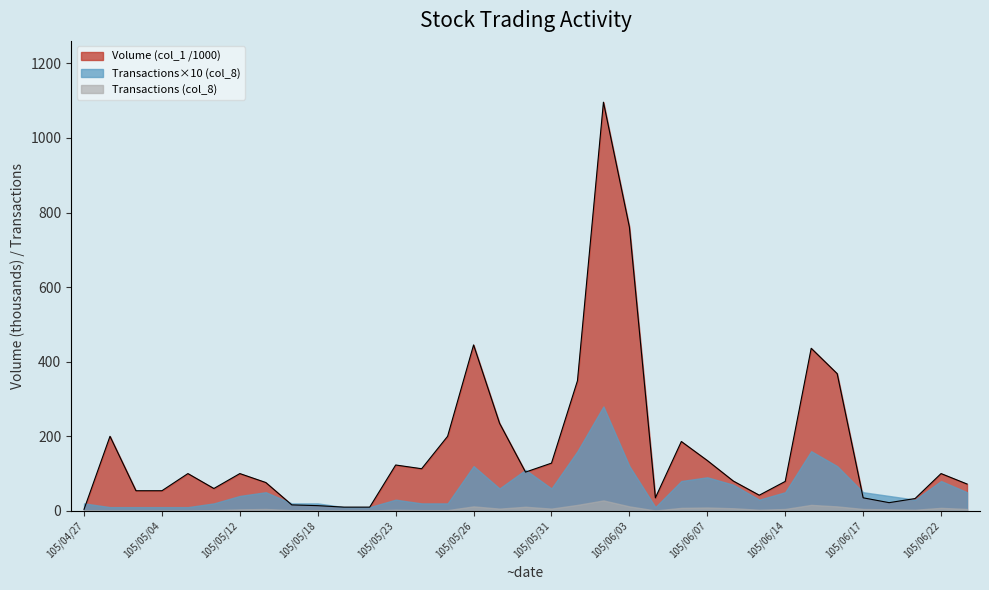

Where is the first local maximum?

105/04/28